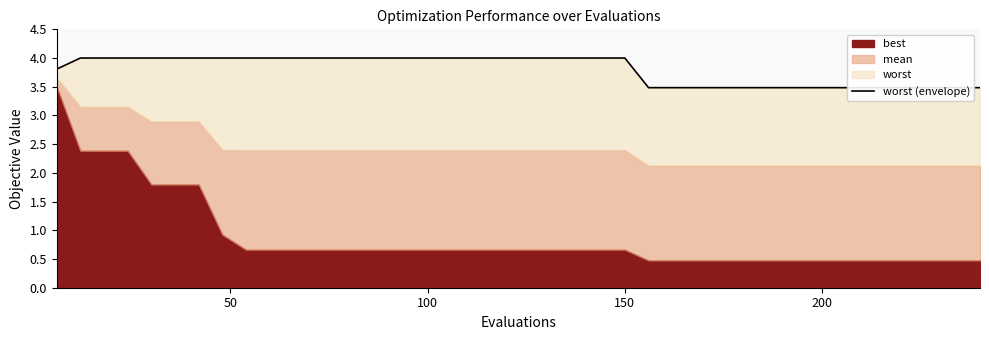

At which category does the chart reach its peak across all series?

50